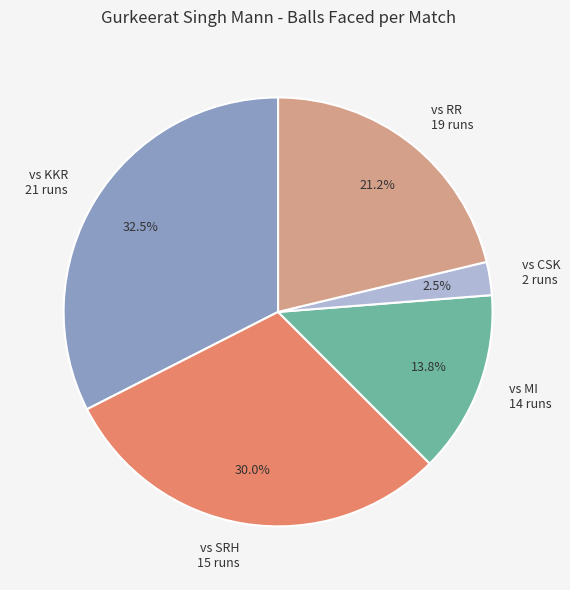

Does any single category account for the majority?

No